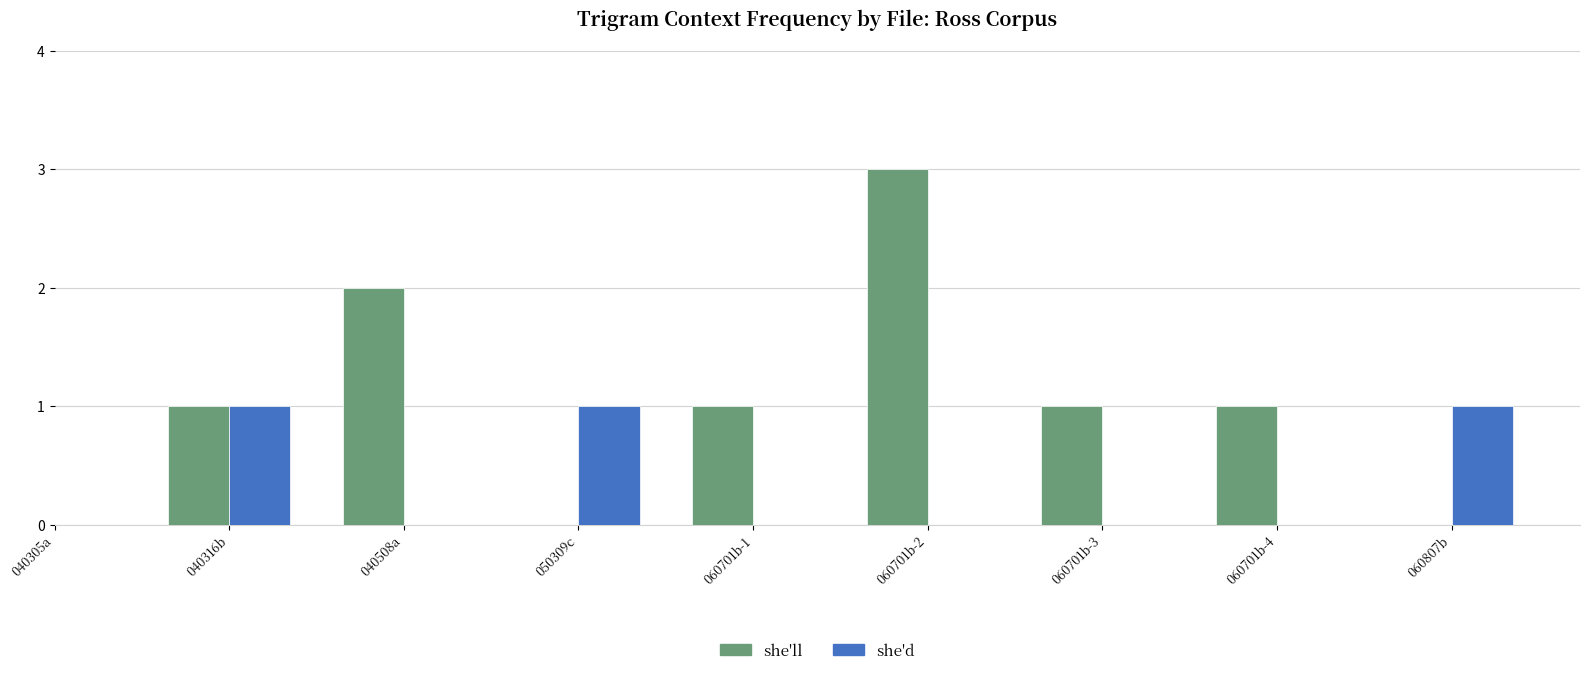

Where is she'll nearest to the value 1?

Ross/040316b.xml